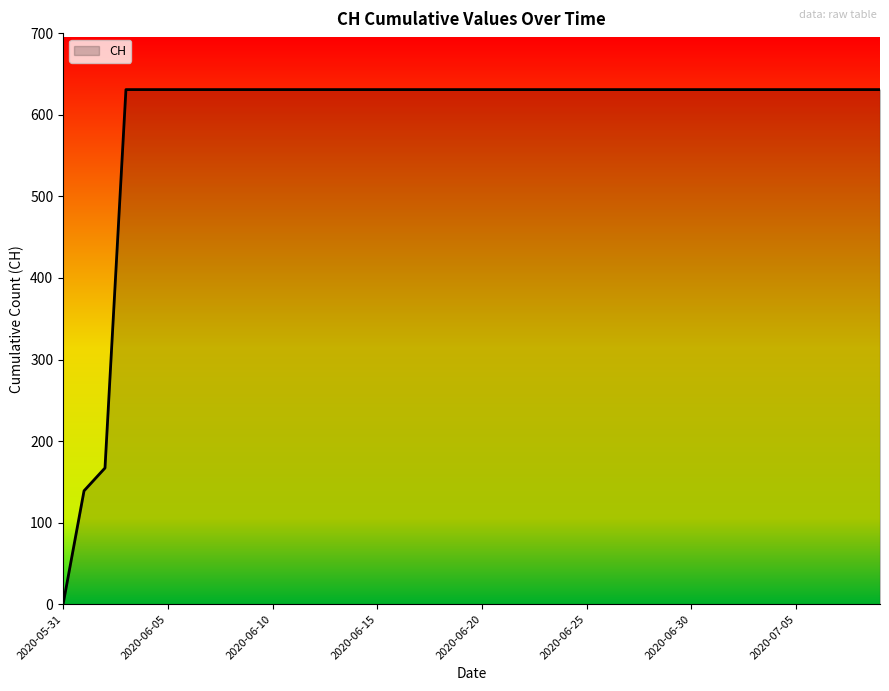

What is the maximum value shown in the chart?

631